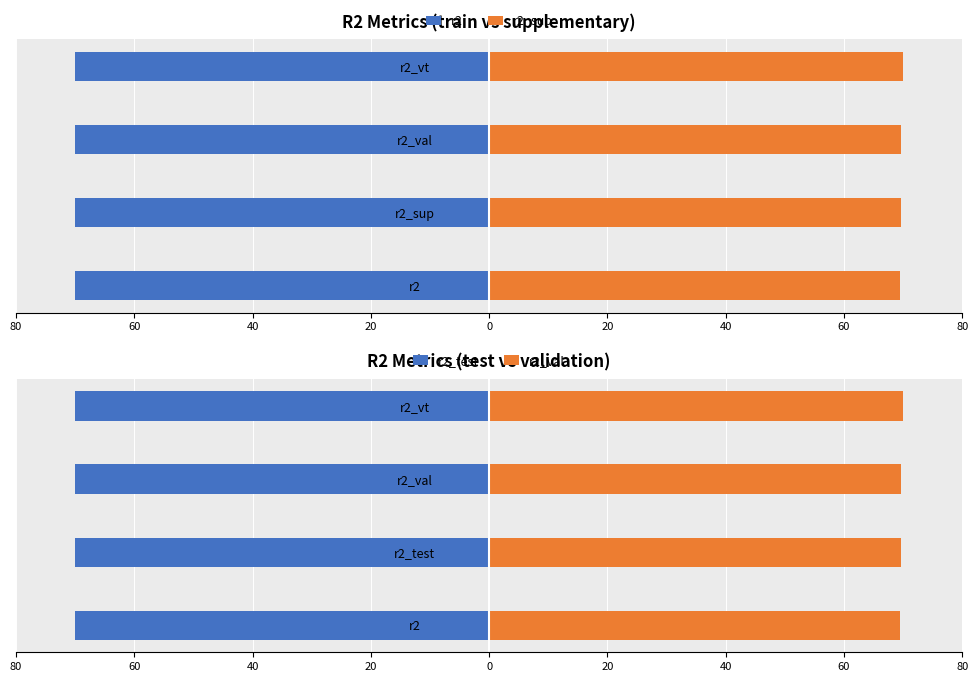

Which has a higher value, r2_vt or r2?

r2_vt